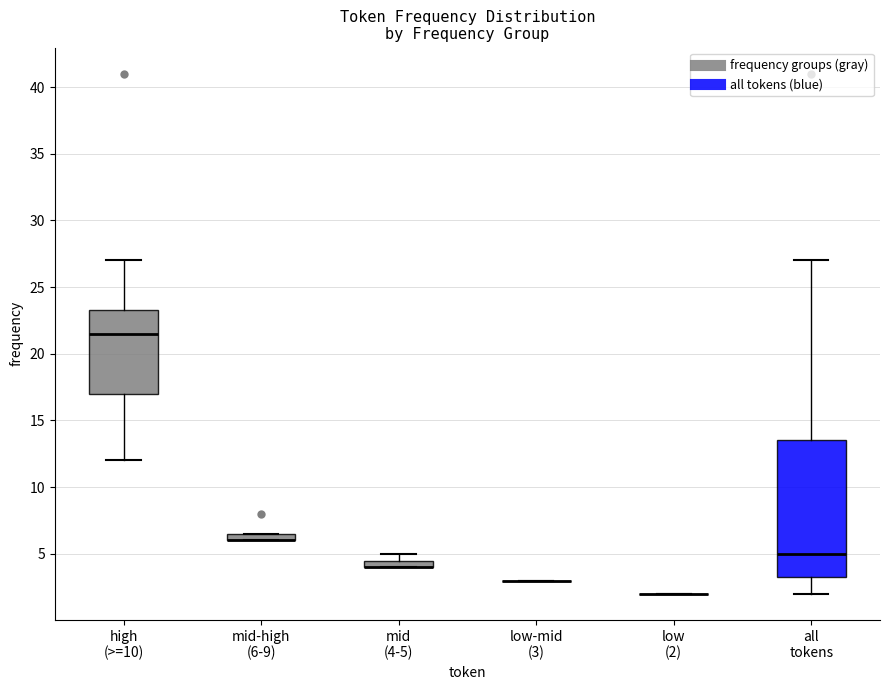

Where is the upper edge of the box for mid-high (6-9) on the y-axis? The values are not printed on the chart, so give them approximately, as read against the axis.

6.5